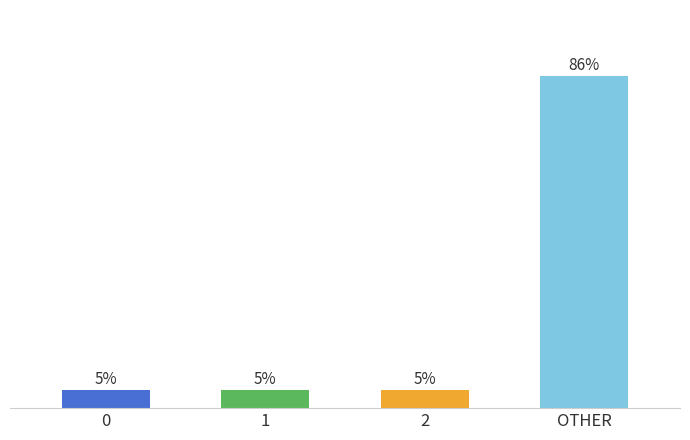

Does the chart contain any negative values?

No